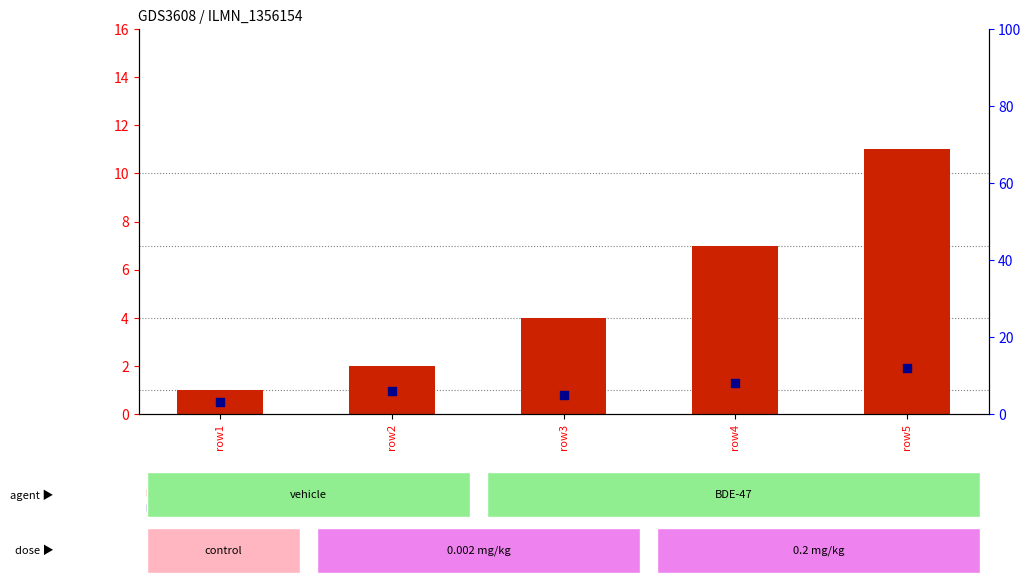

Which series contains the highest Y value?

percentile rank within the sample